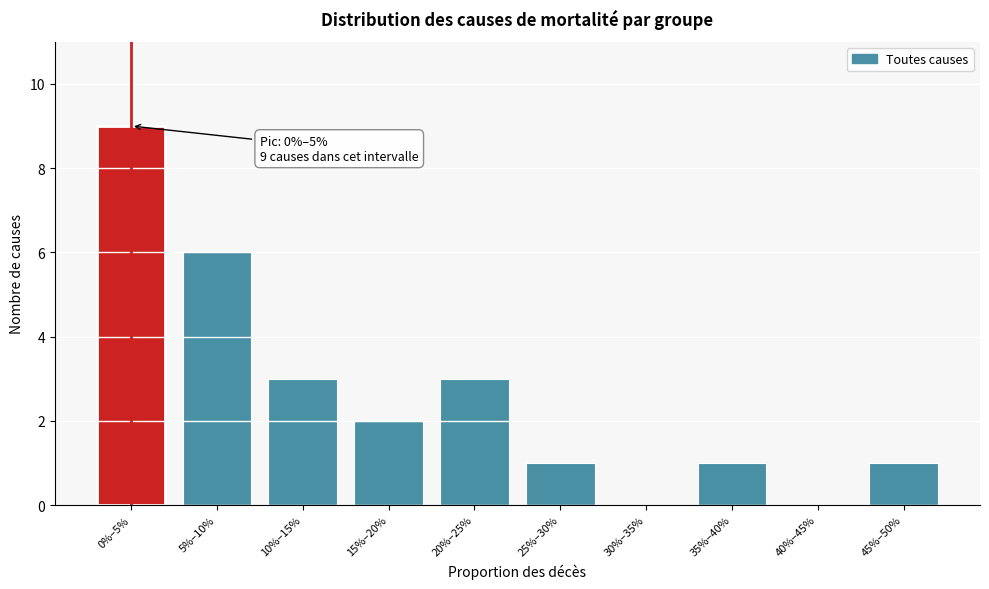

Reading left to right, list all the values displayed in this chart.

0%–5%=9	5%–10%=6	10%–15%=3	15%–20%=2	20%–25%=3	25%–30%=1	30%–35%=0	35%–40%=1	40%–45%=0	45%–50%=1